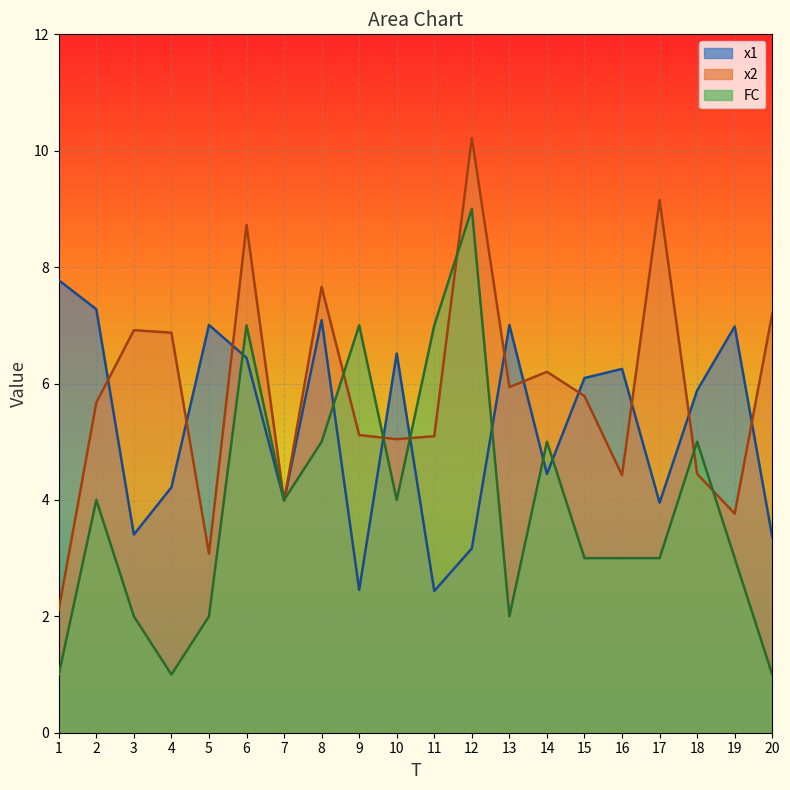

How many intersections are there between x2 and FC?

8